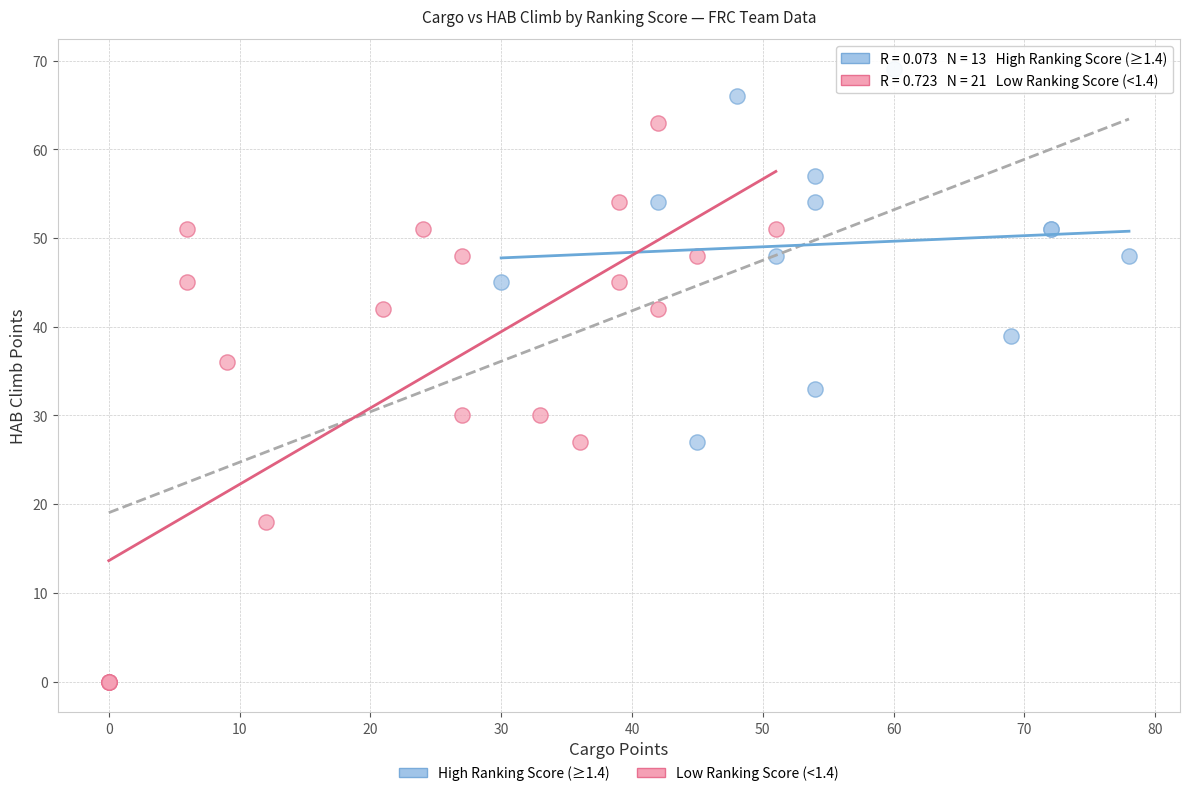

What are all the series names shown in the legend?

High Ranking Score (≥1.4), Low Ranking Score (<1.4)